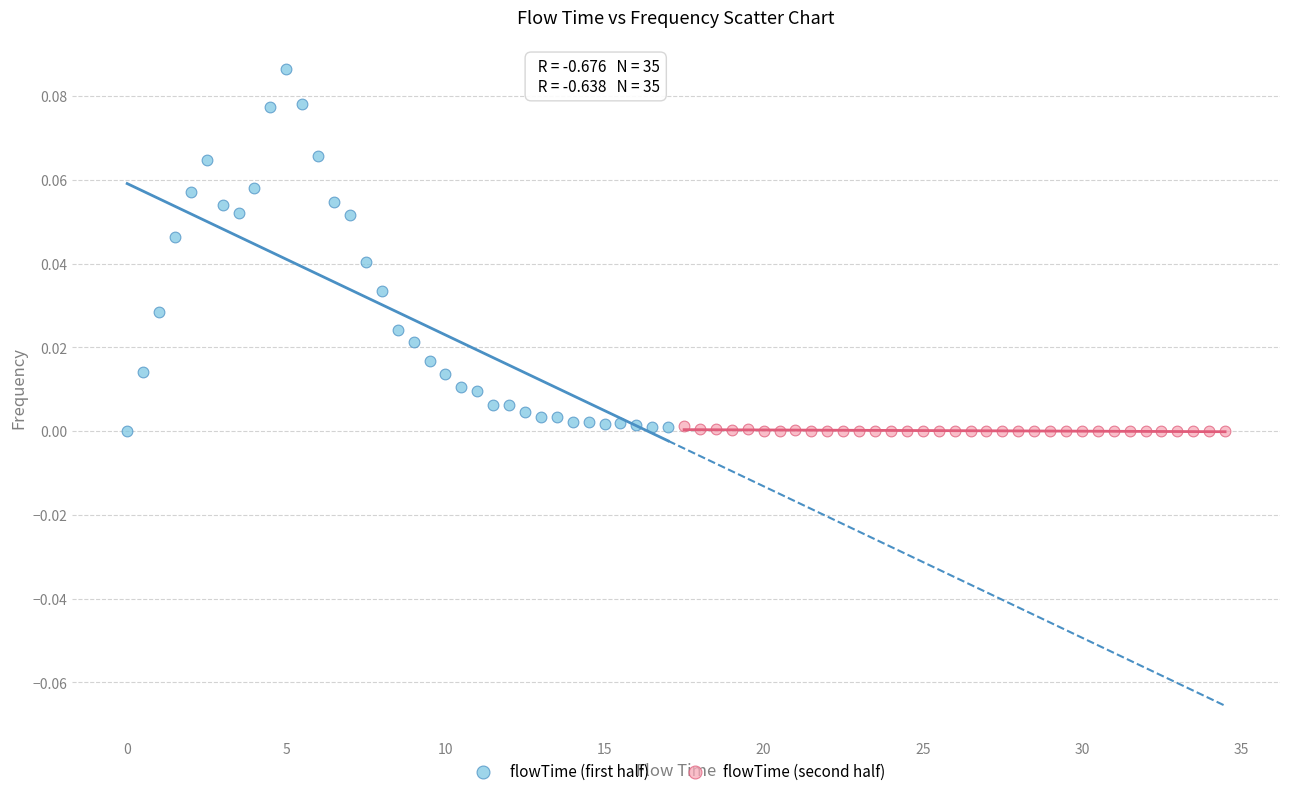

Which series has the largest Y range (max minus min)?

flowTime (first half)